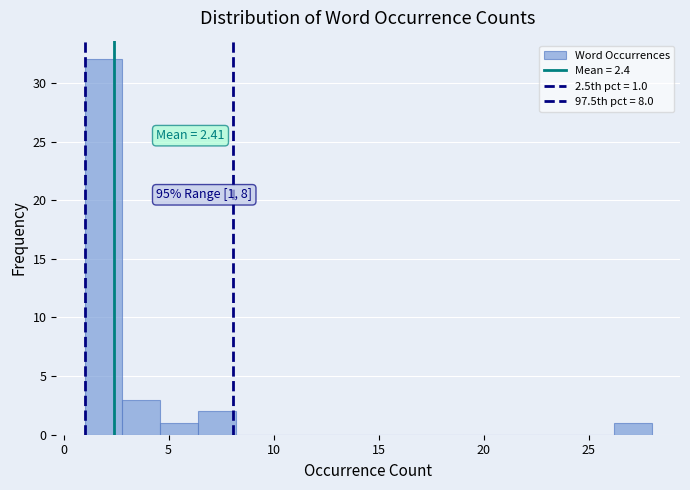

Read against the x-axis, roughly where is the centre of the tallest bar?

2.0